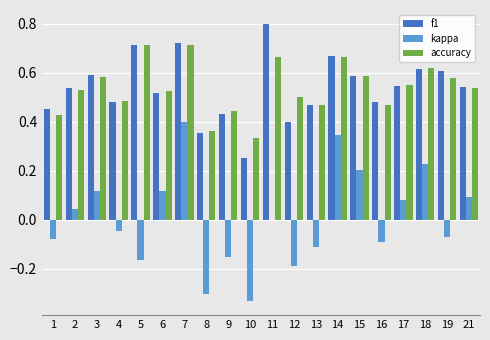

What is the greatest value displayed?

0.8